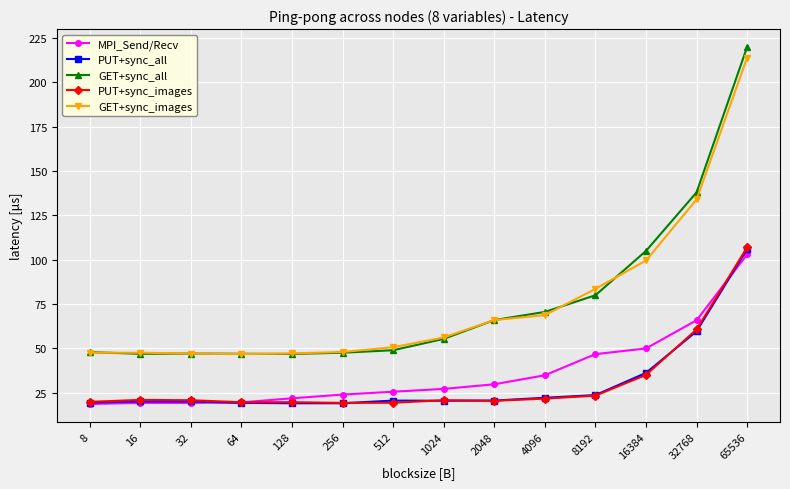

Which series has the largest range (max minus min)?

GET+sync_all